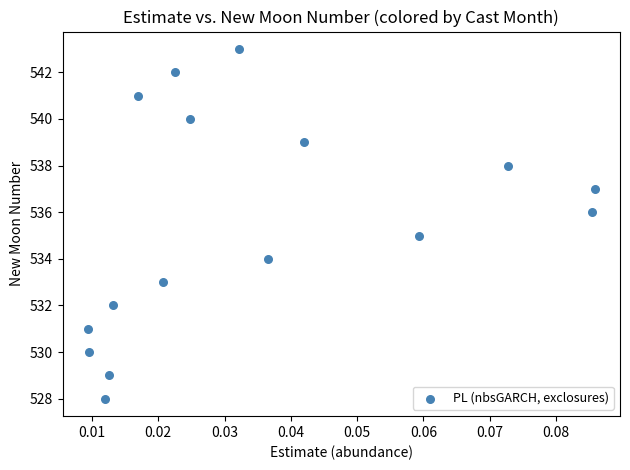

What is the range of Y values (max minus min)?

15